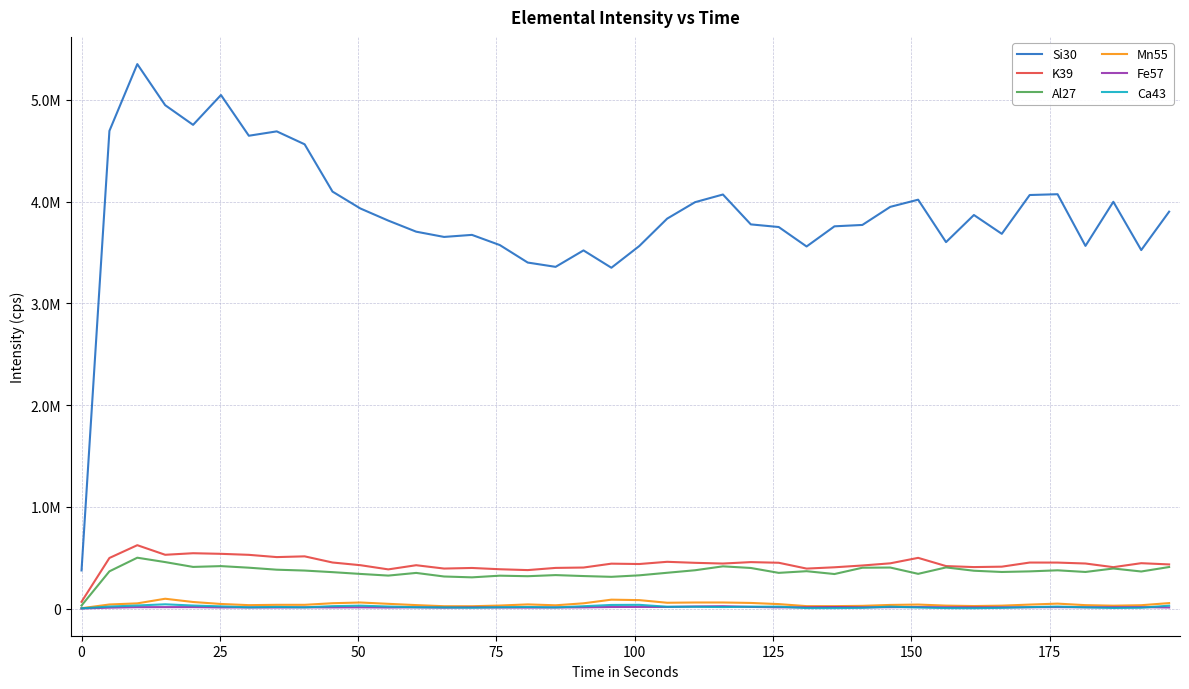

What is the difference between the maximum and minimum values in the Ca43 series?

39291.1